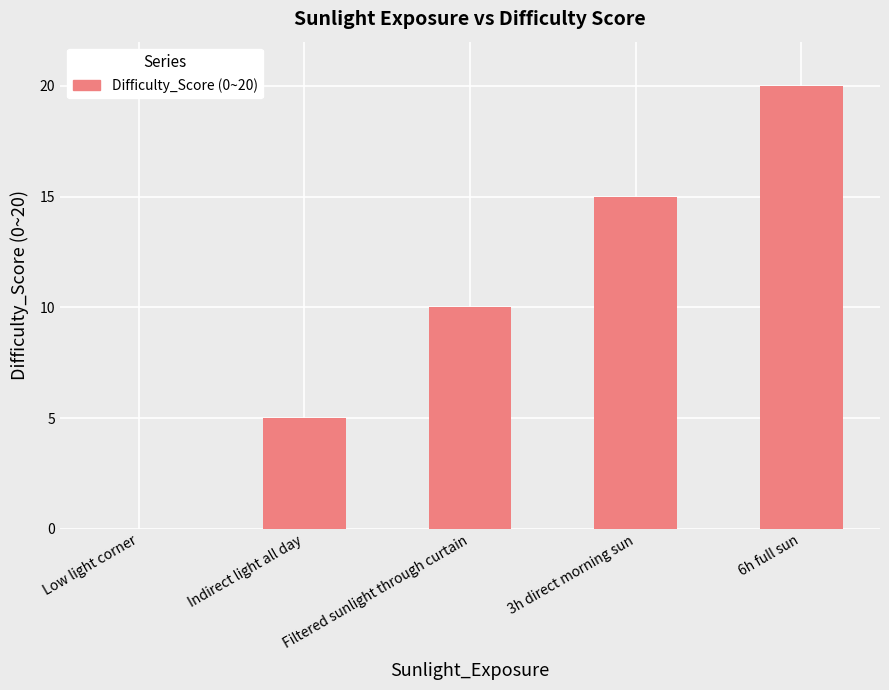

What is the difference between the values at 6h full sun and 3h direct morning sun?

5